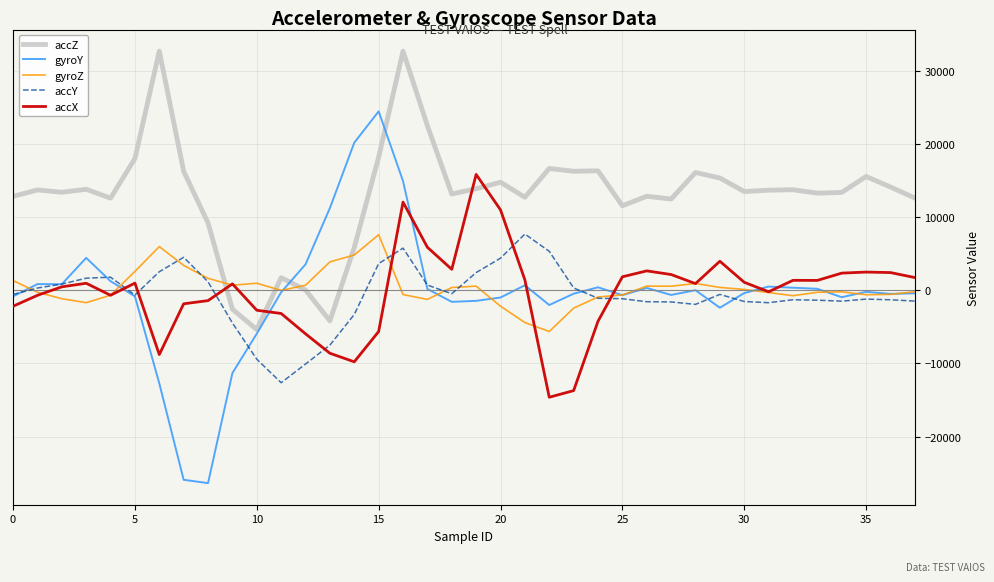

What is the lowest value of the gyroZ series?

-5624